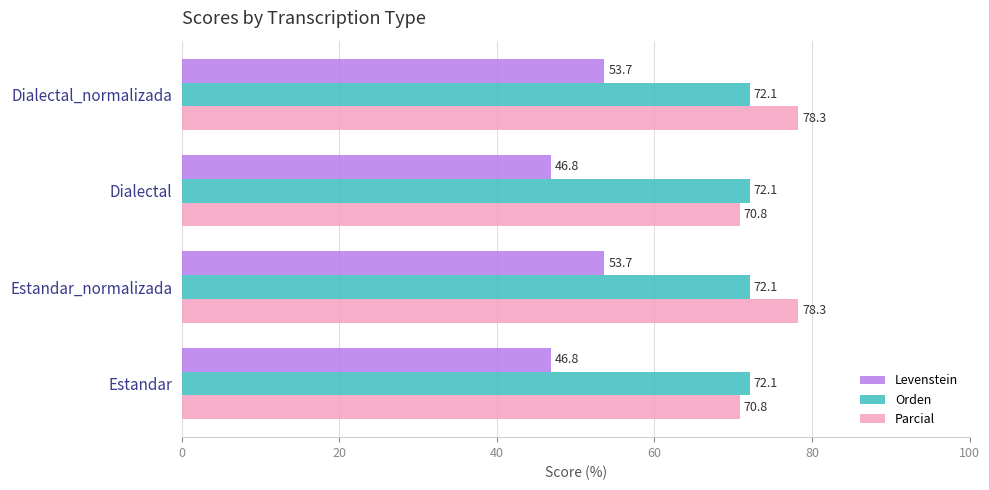

Which series has the largest total across all categories?

Parcial